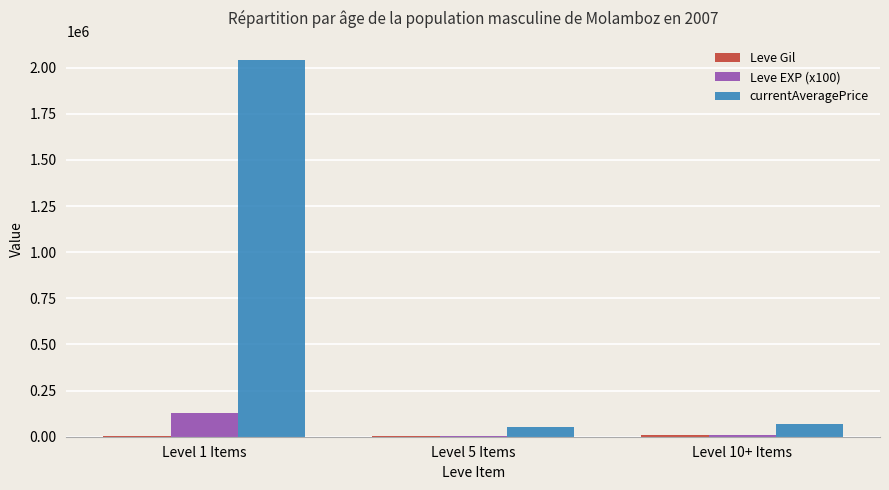

Which series has the largest total across all categories?

currentAveragePrice